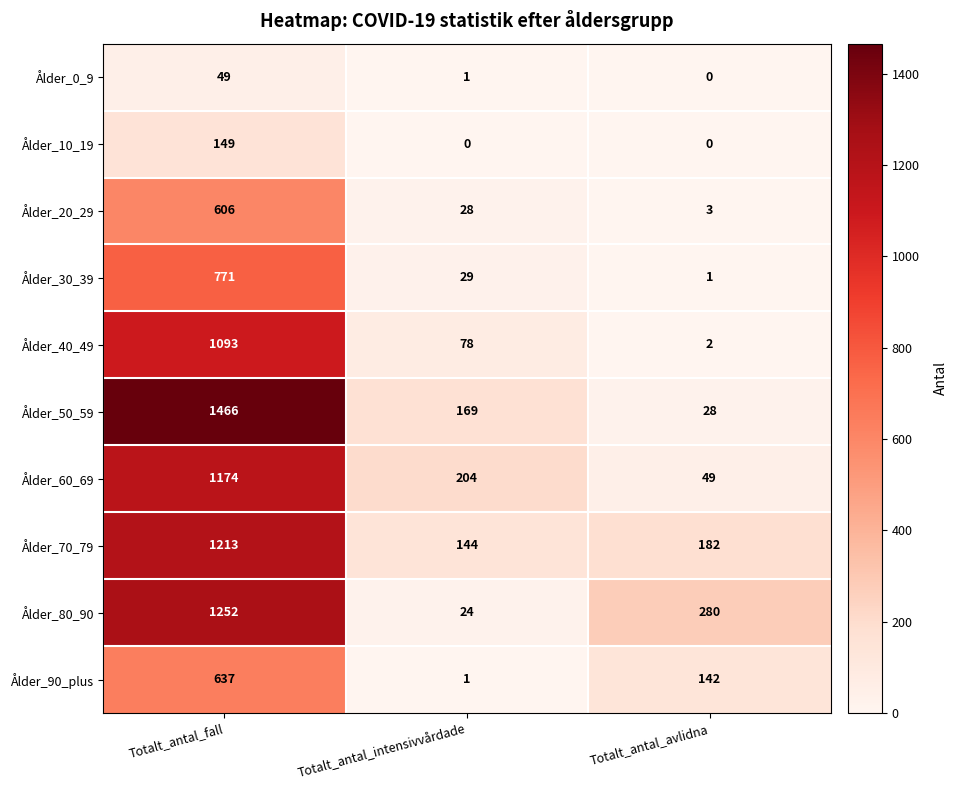

Count the number of data series in this chart.

10